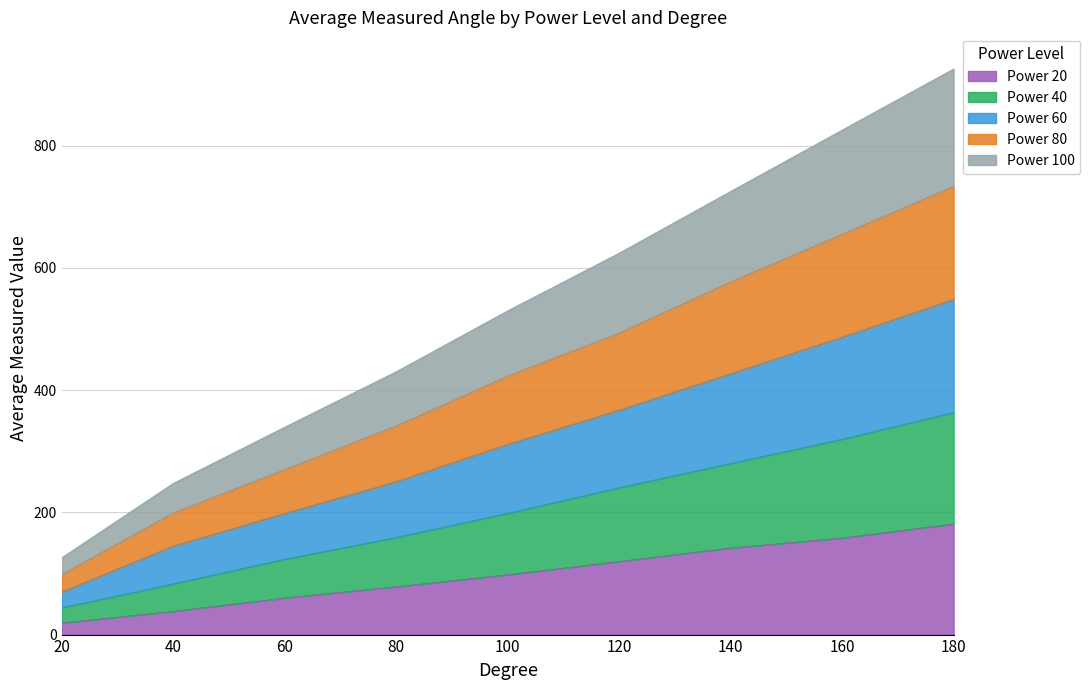

True or false: Power 20 and Power 60 intersect in this chart.

False